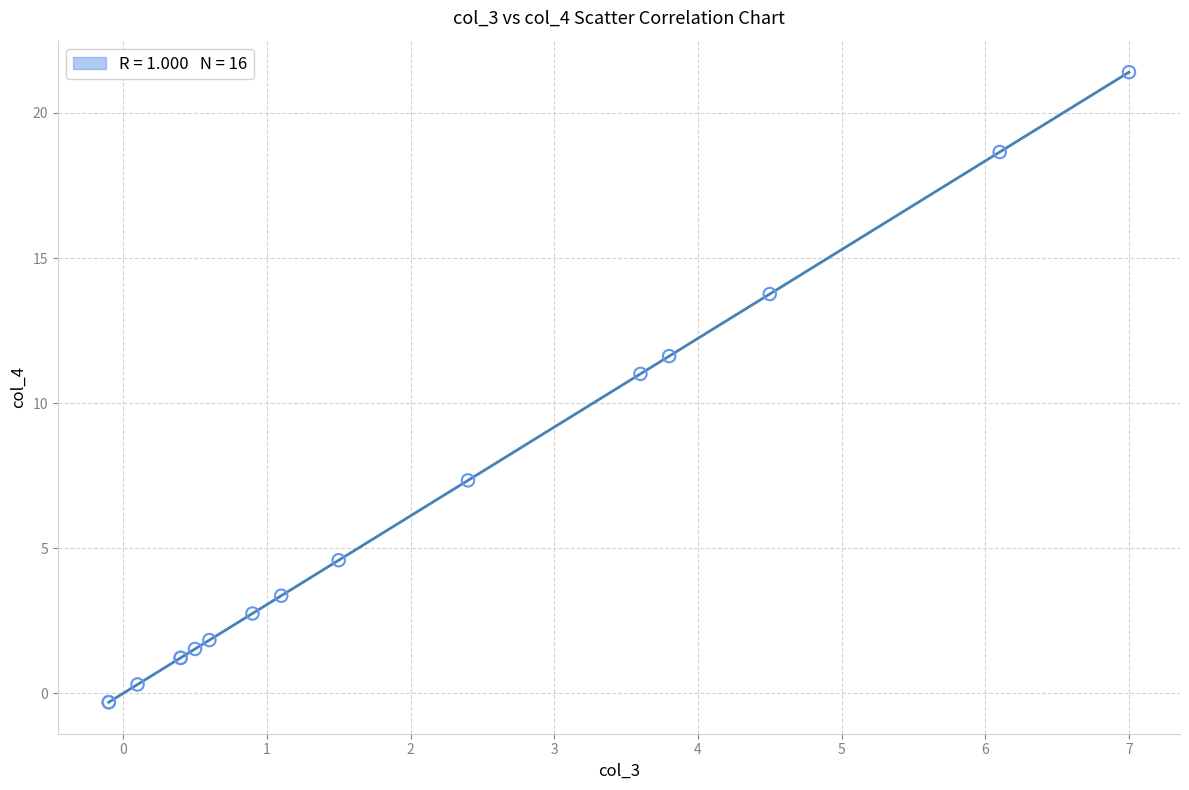

What Y value in the scatter plot is closest to 10?

11.0